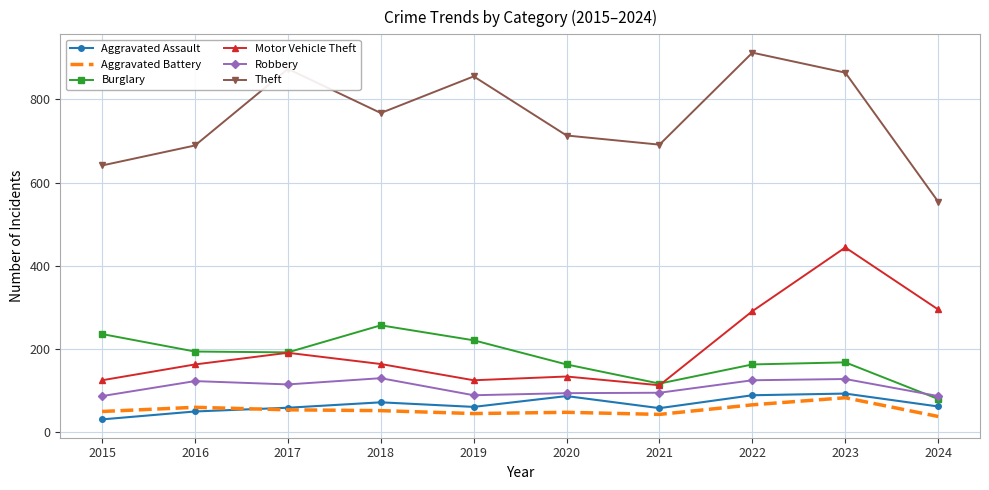

Which series has the largest total across all categories?

Theft